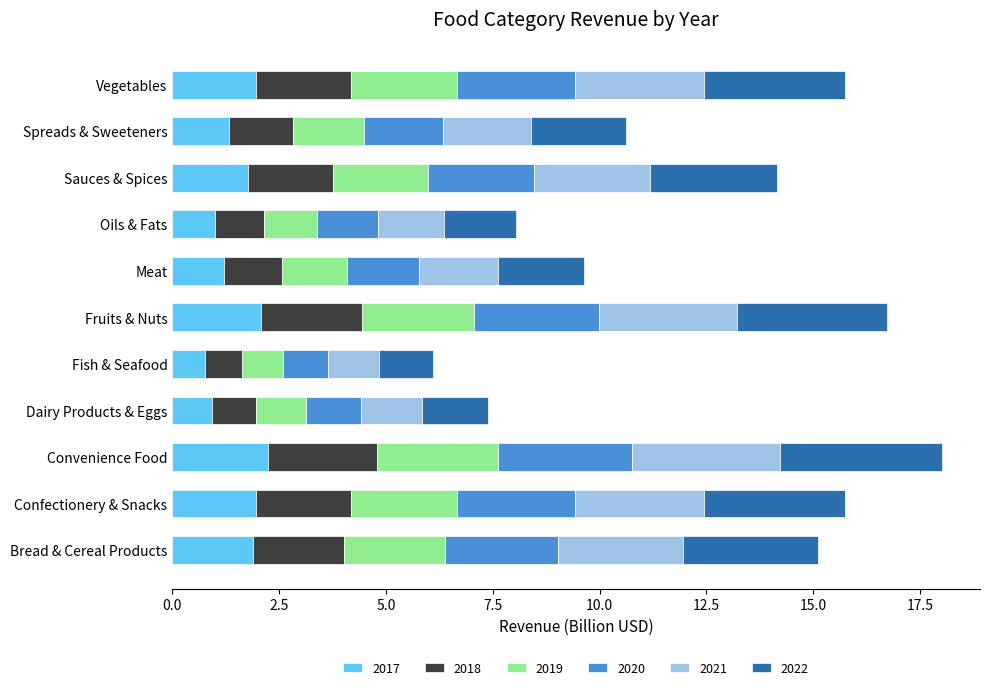

What is the sum of the 2017 values at Dairy Products & Eggs and Spreads & Sweeteners?

2.2